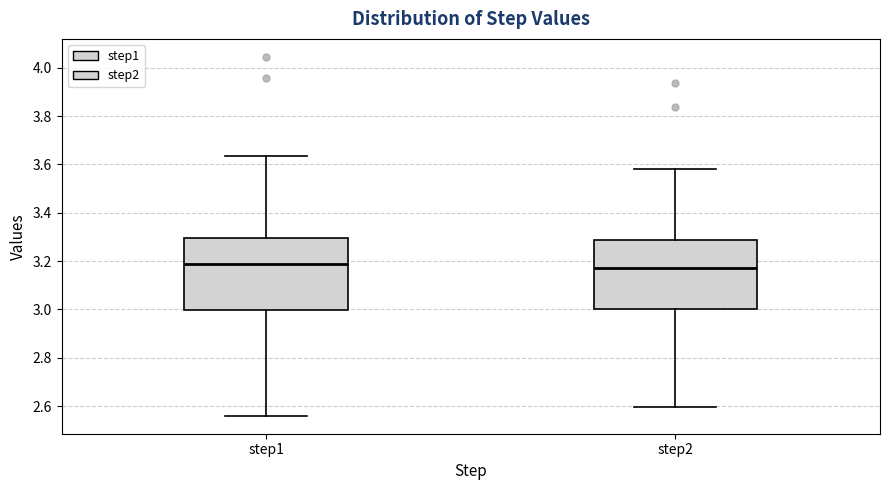

Where does the lower whisker of the box for step2 end on the y-axis? The values are not printed on the chart, so give them approximately, as read against the axis.

2.60